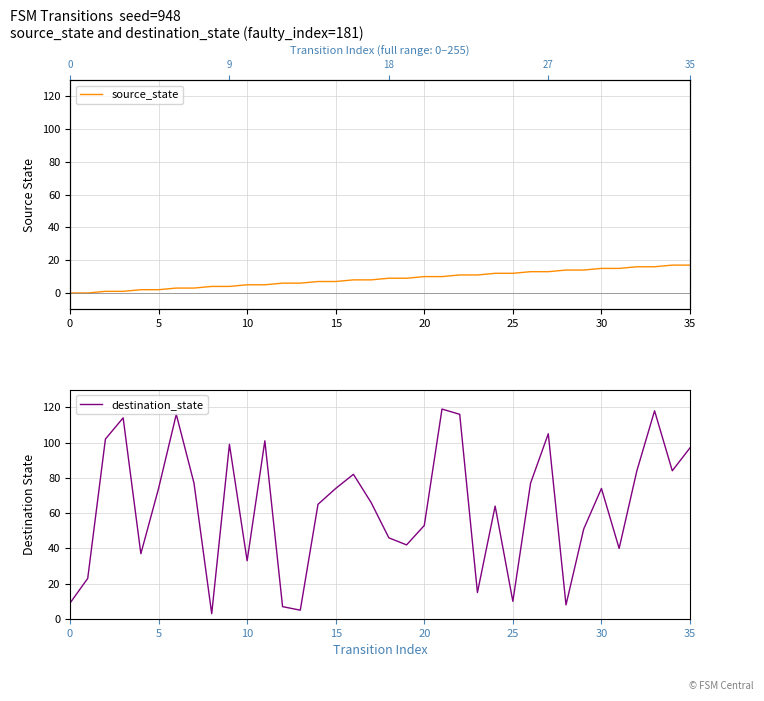

True or false: source_state has more than 0 interior local peaks.

False